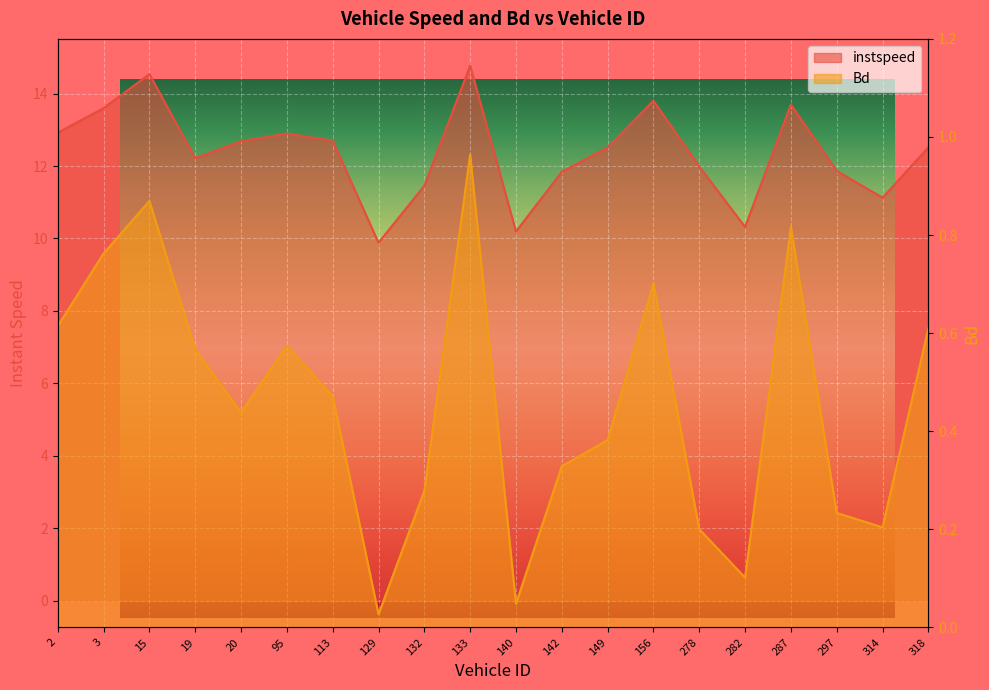

What is the label of the 7th point from the right?

156.0